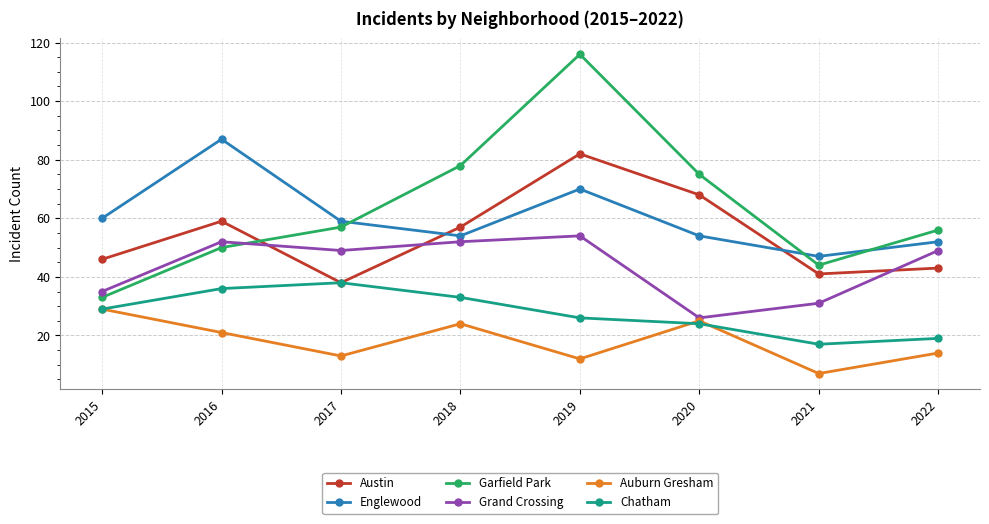

What is the value of the Grand Crossing point at the 4th from the left?

52